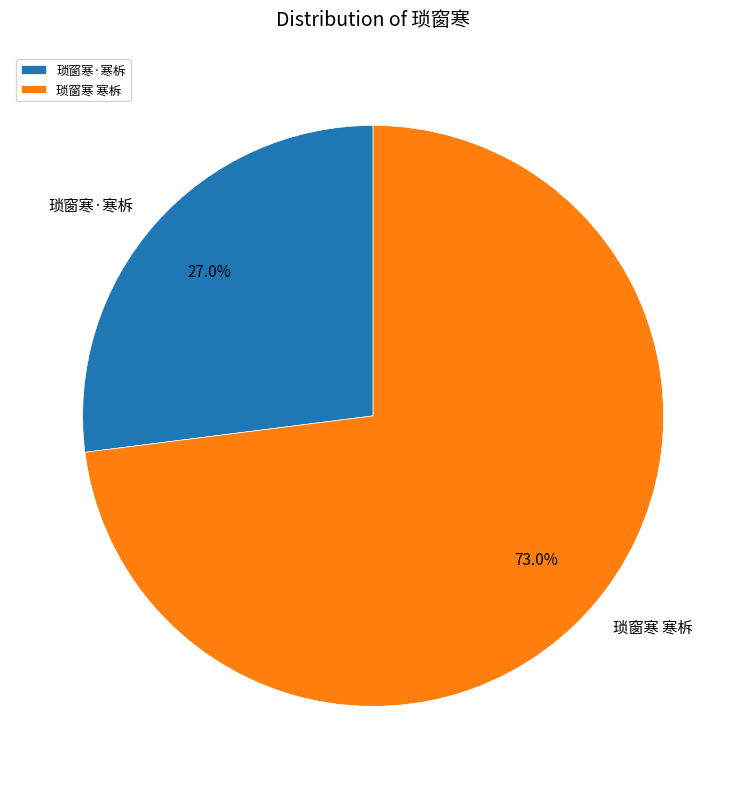

How many segments does this pie chart have?

2